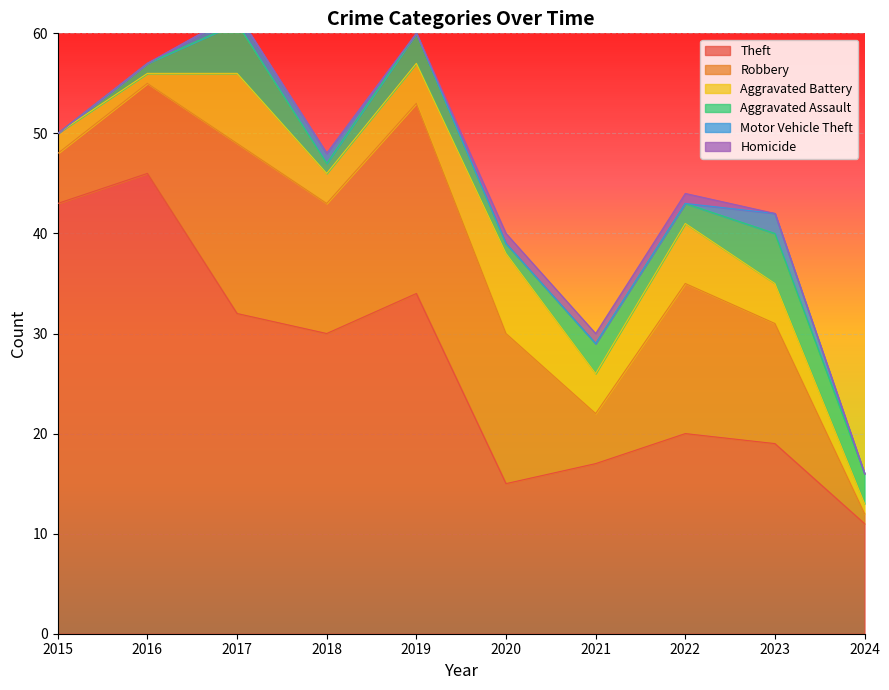

At which label is Homicide closest to 0?

2015